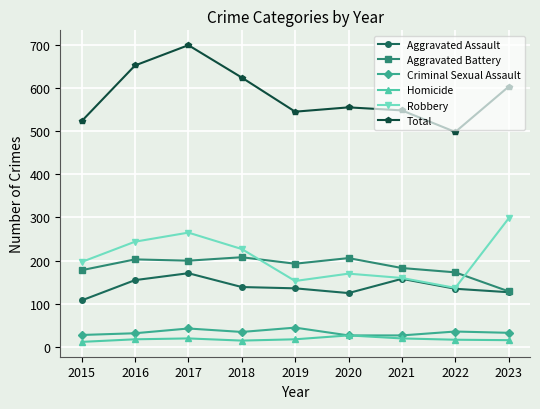

At 2019, list the series in order from largest to smallest.

Total, Aggravated Battery, Robbery, Aggravated Assault, Criminal Sexual Assault, Homicide